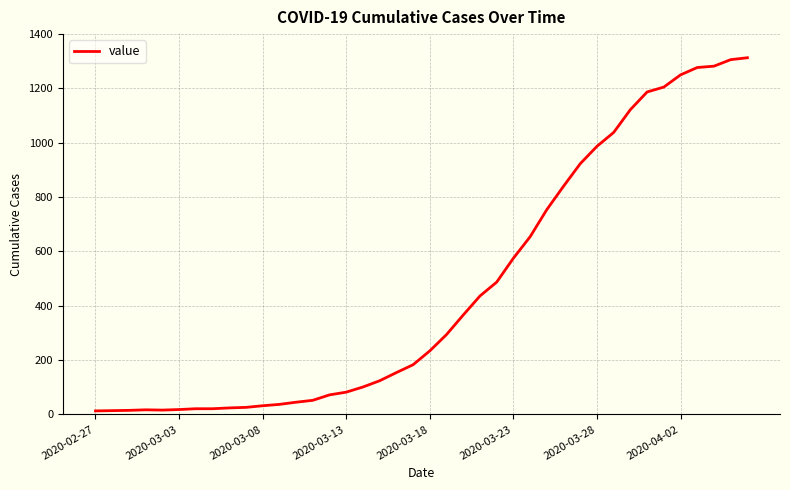

What is the greatest value displayed?

1313